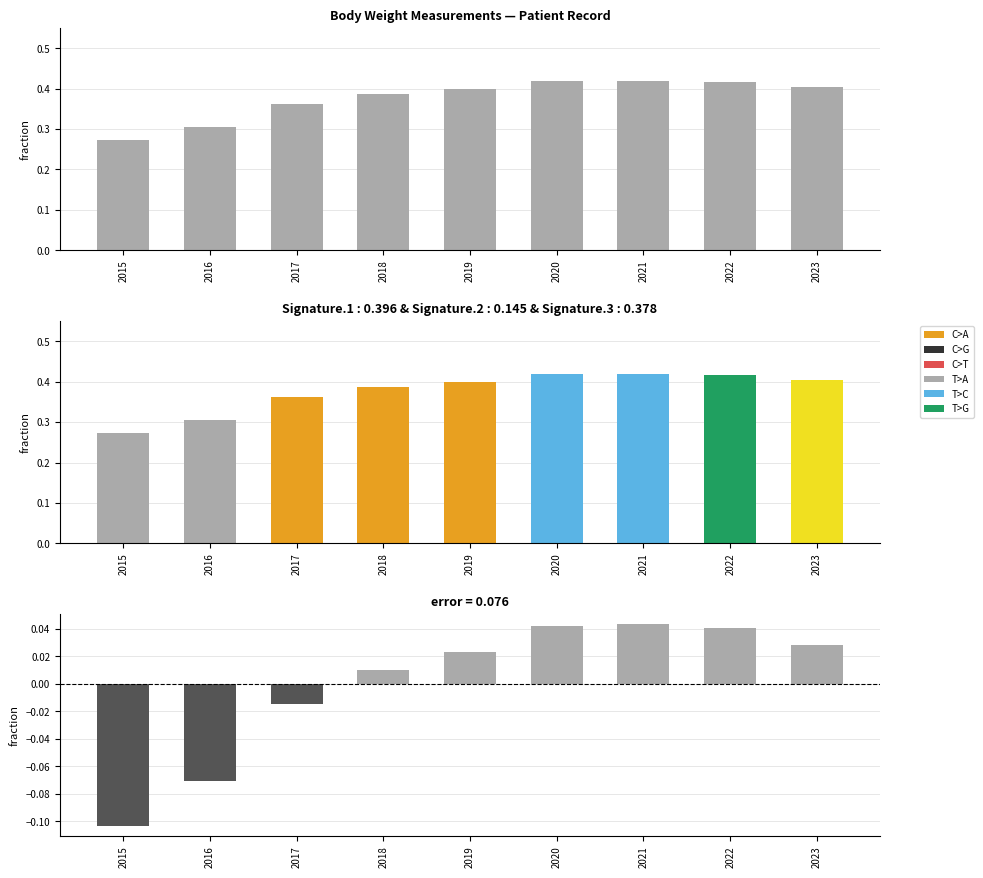

How many values exceed 0?

6